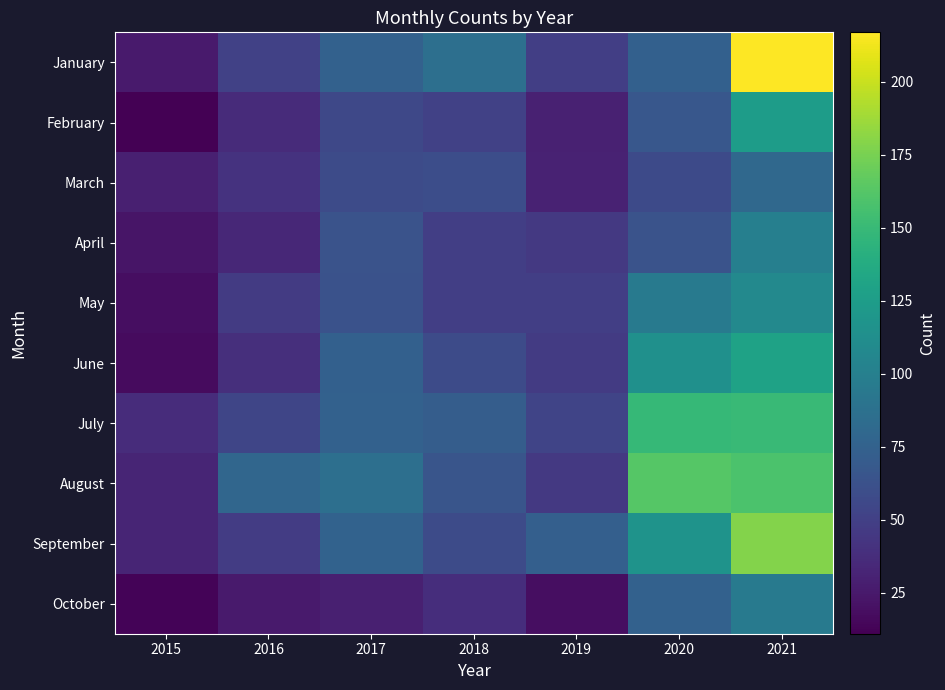

Between 2015 and 2021, which series saw the biggest shift?

January